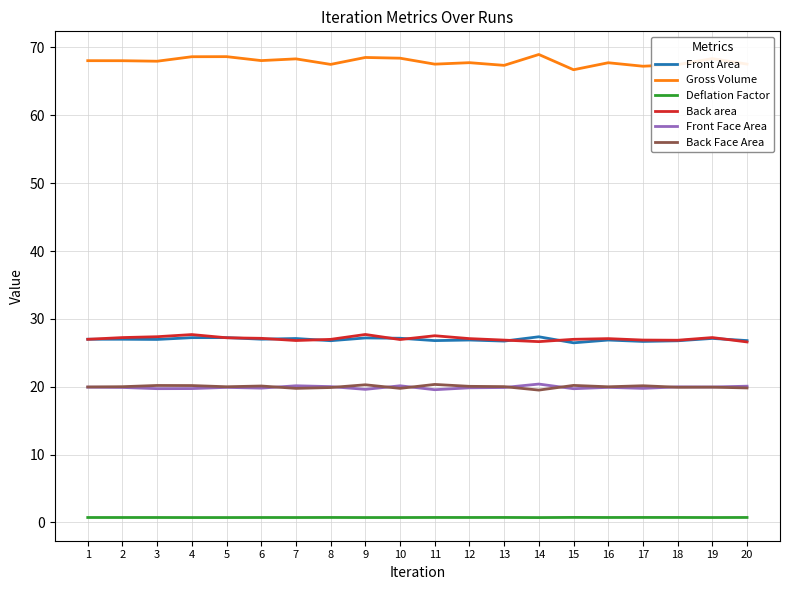

Which series has the largest total across all categories?

Gross Volume